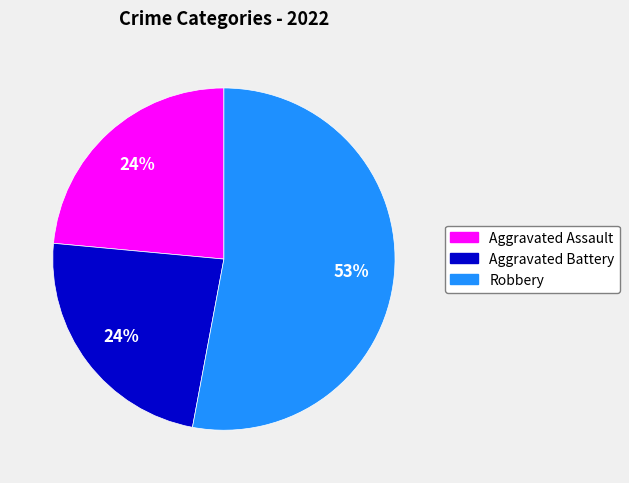

Is there any slice that represents more than half of the pie?

Yes